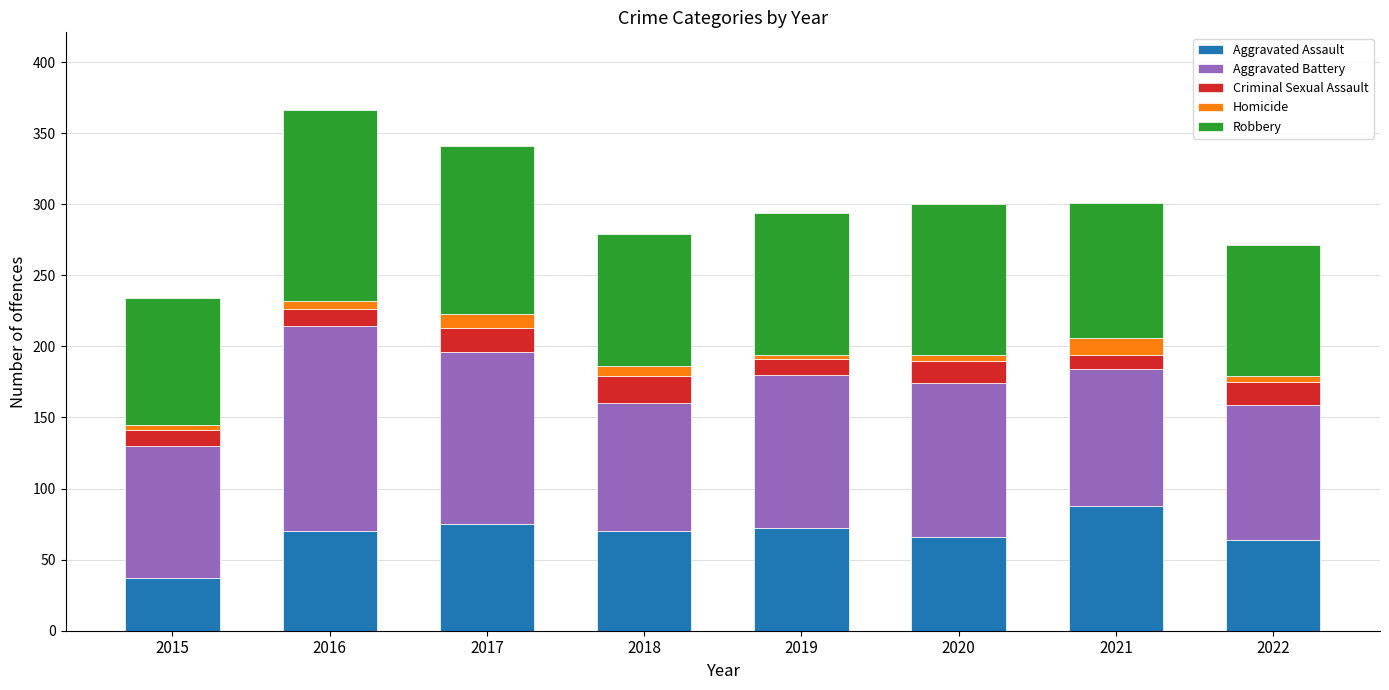

What is the average value of the Aggravated Assault series?

68